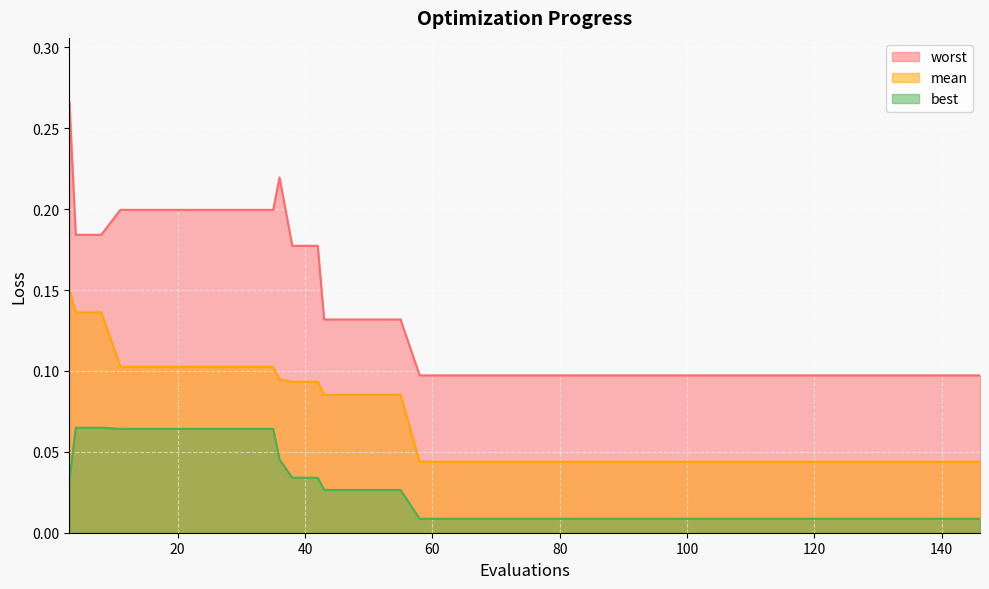

What is the difference between the maximum and minimum values in the worst series?

0.2